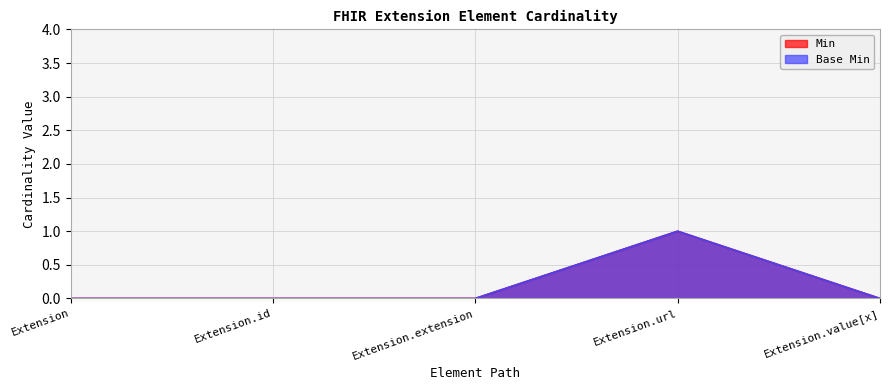

At which category does Base Min reach its first local peak?

Extension.url